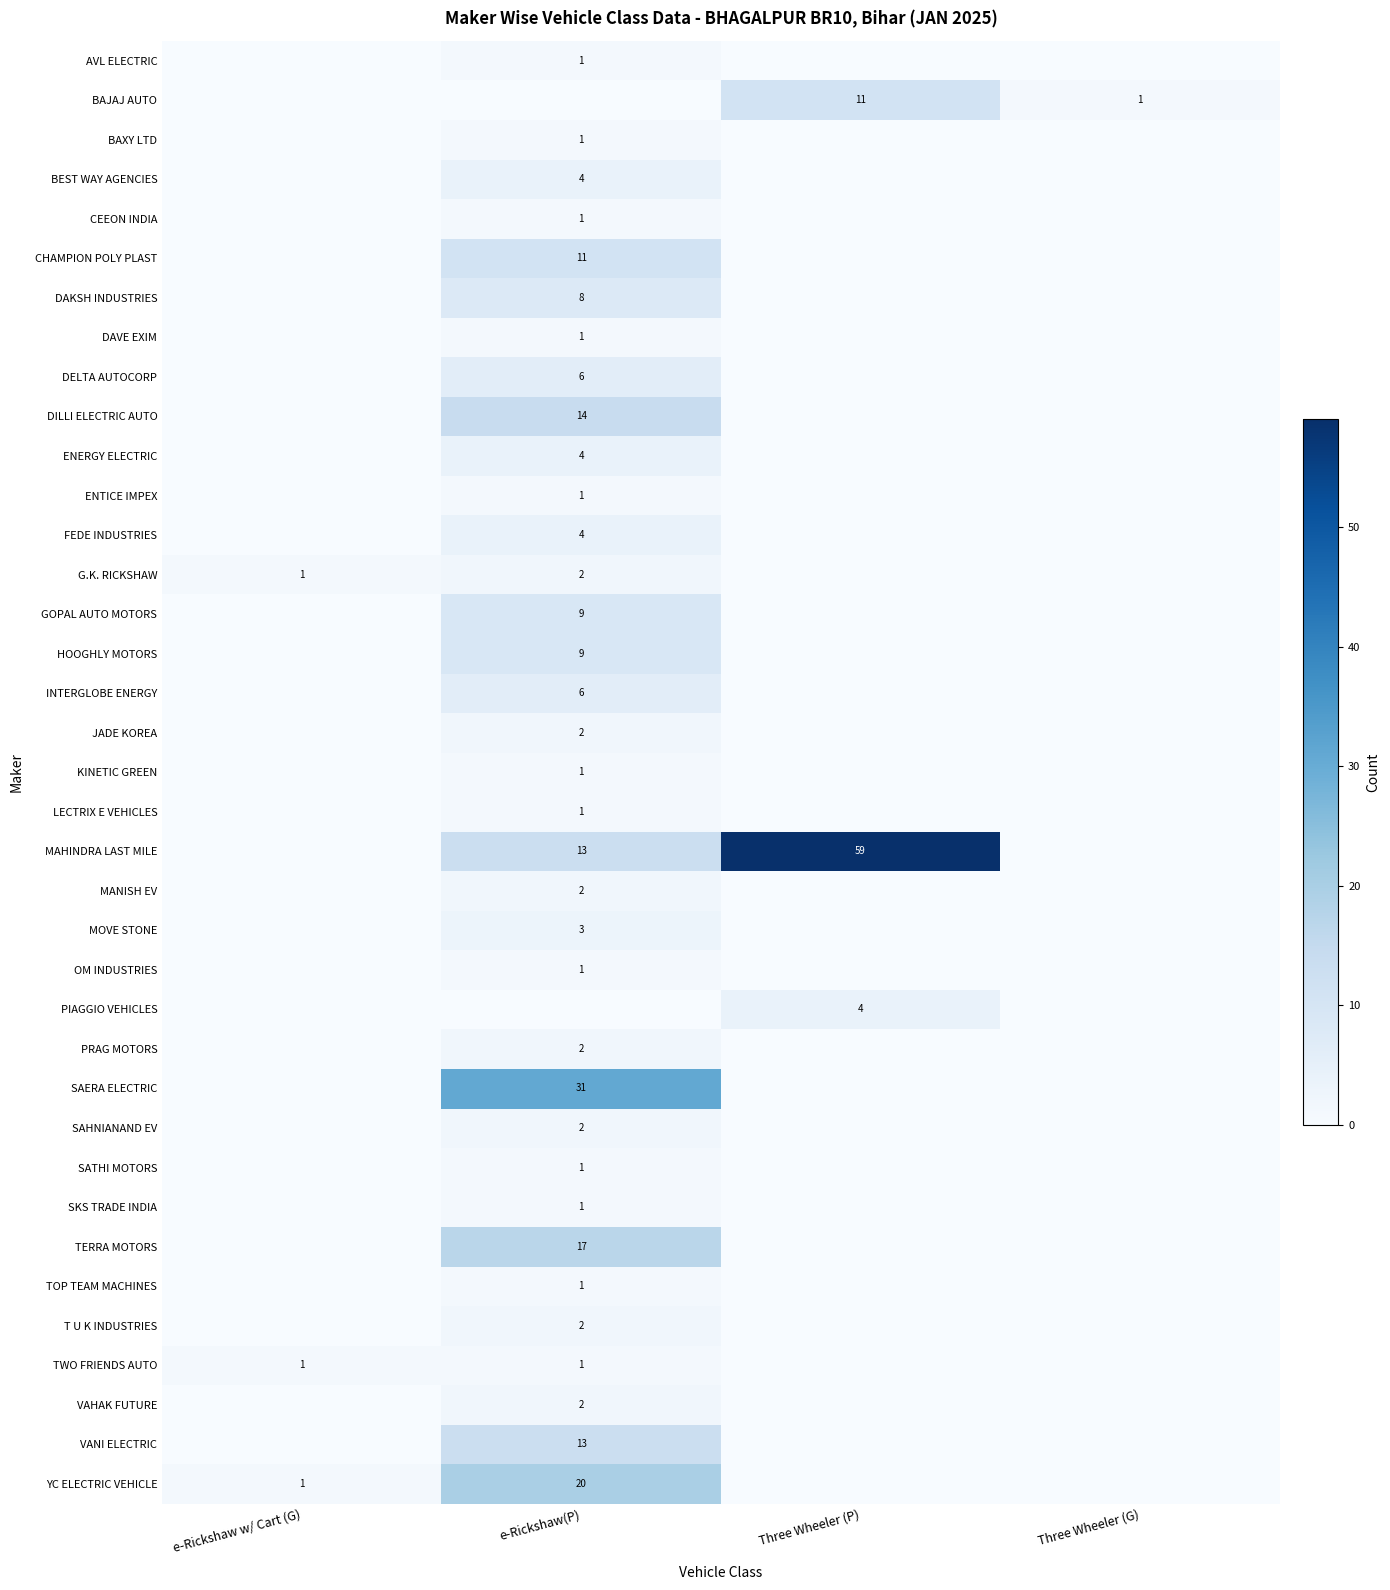

True or false: TERRA MOTORS has a value of 26 at e-Rickshaw(P).

False